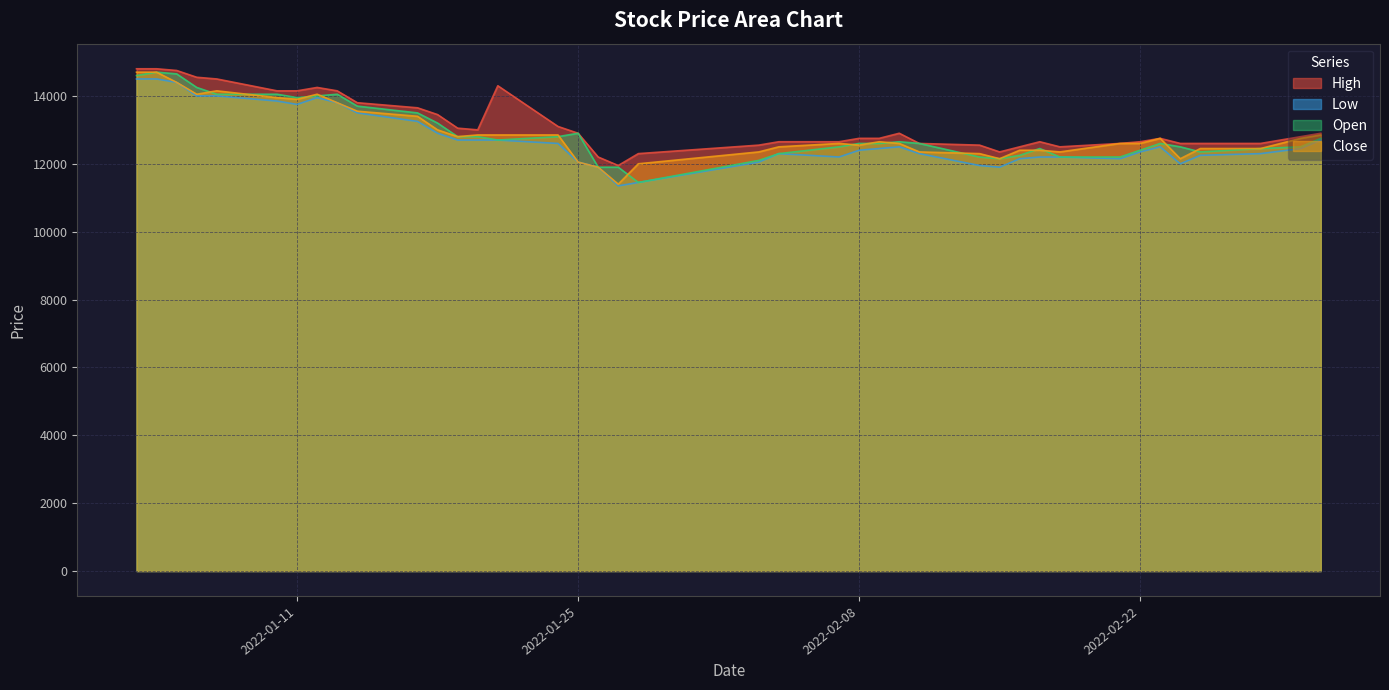

What is the sum of all Low values?

509150